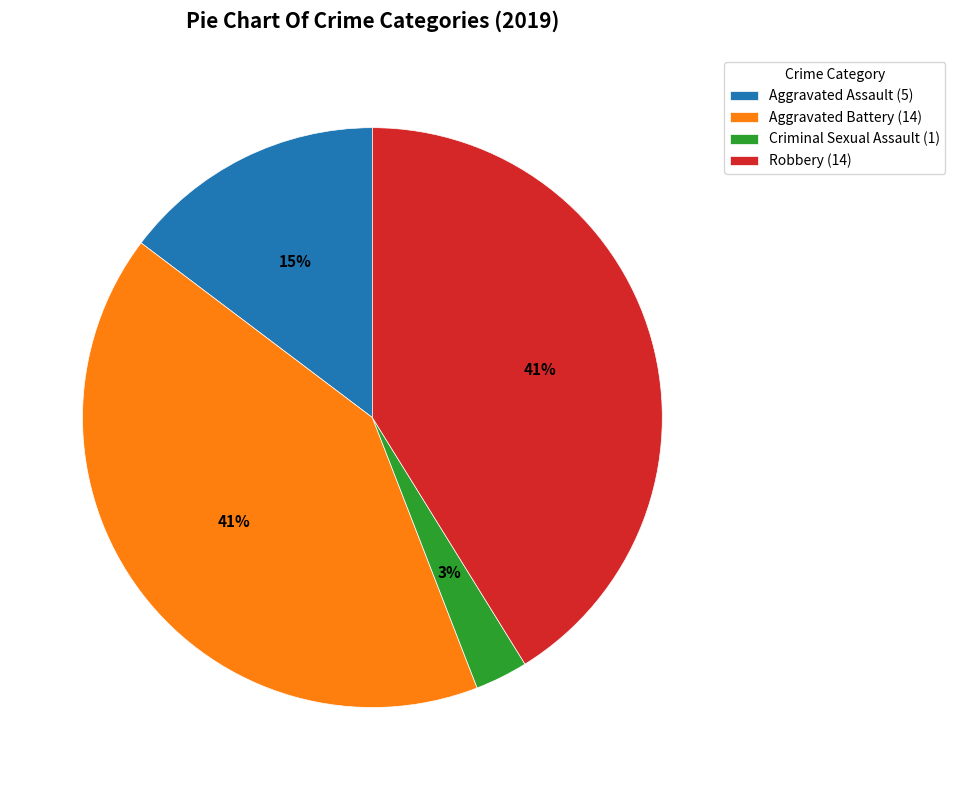

Combined, do Criminal Sexual Assault and Aggravated Battery account for over 50%?

No